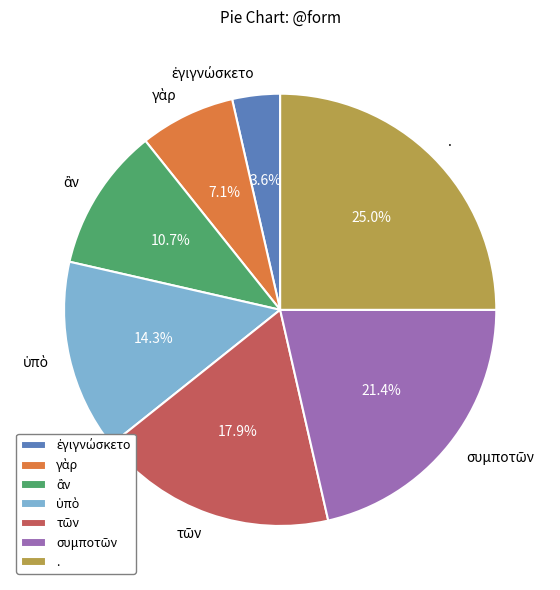

Is there any slice that represents more than half of the pie?

No